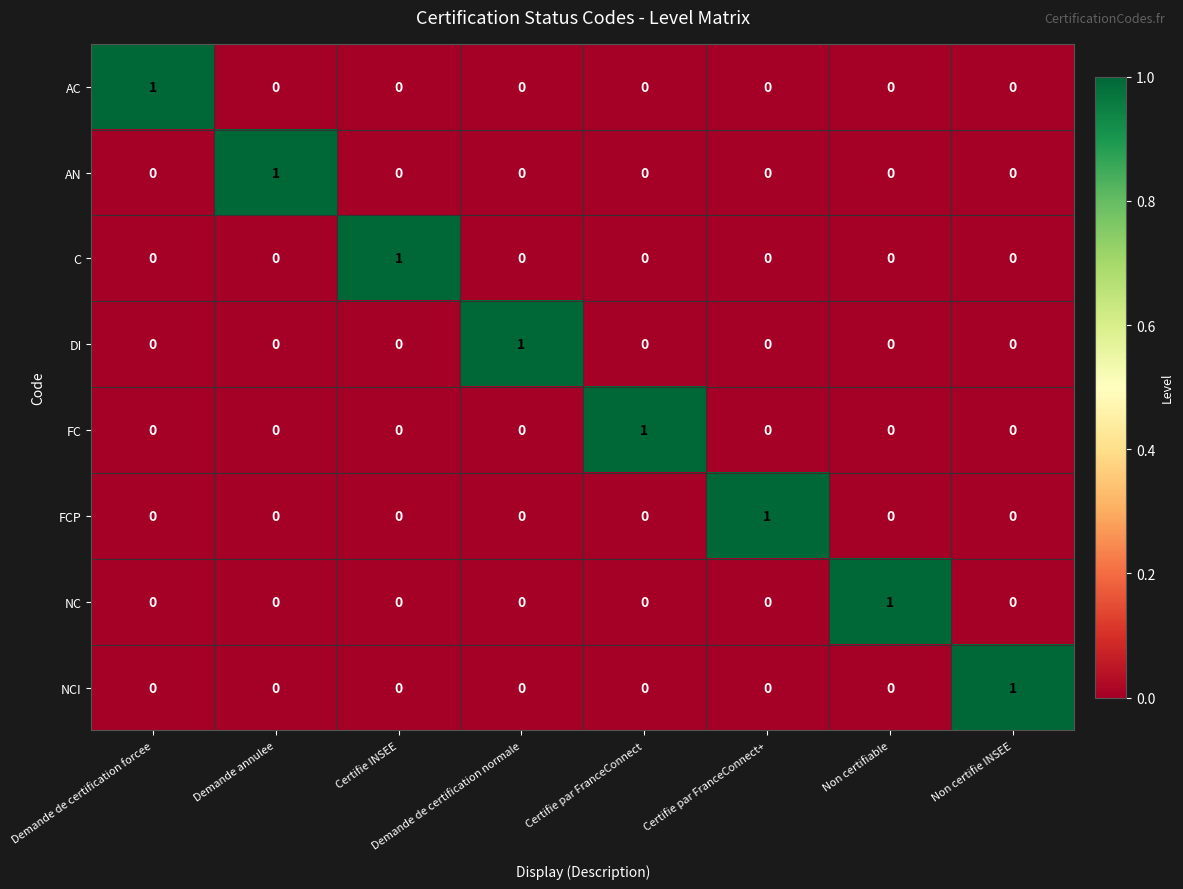

How many NCI values are between 0 and 1?

8